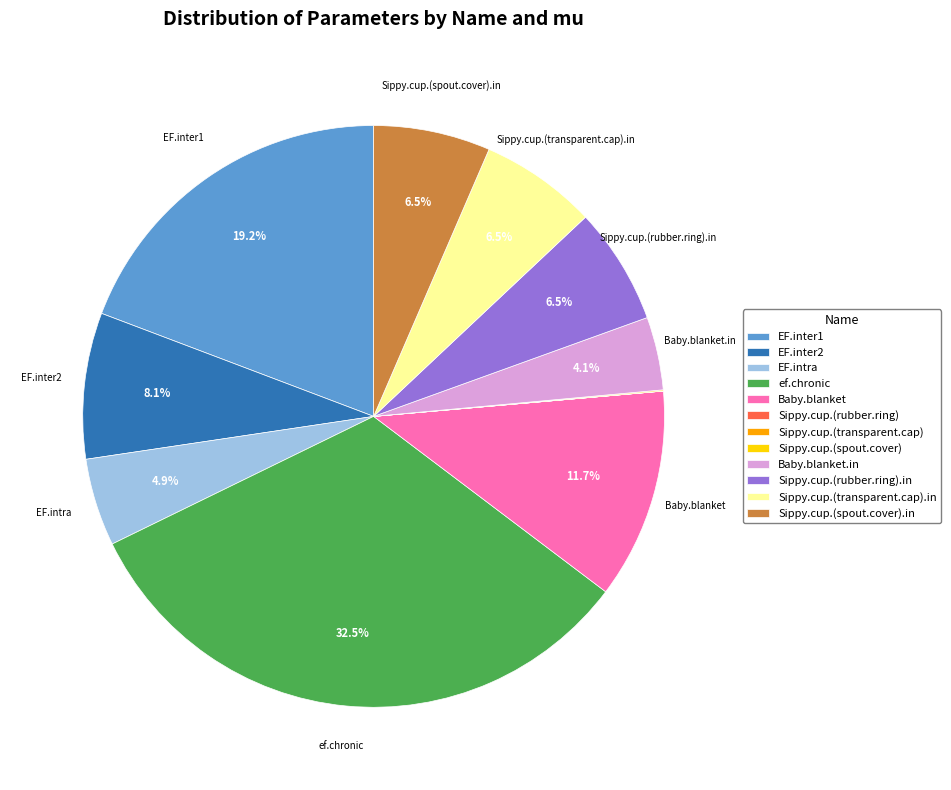

Is the sum of Baby.blanket and ef.chronic greater than half?

No